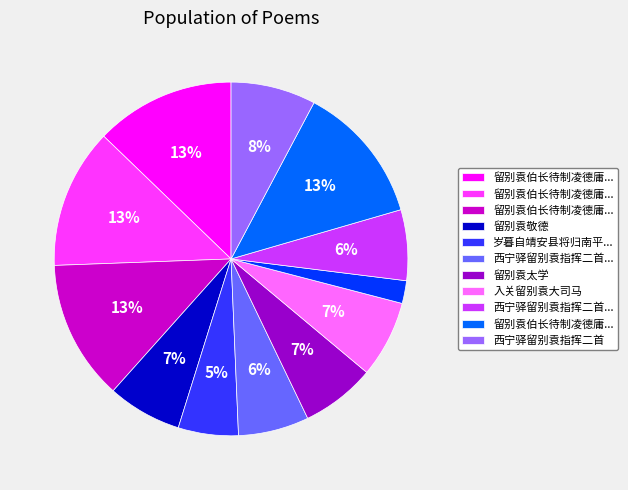

Does any single category account for the majority?

No